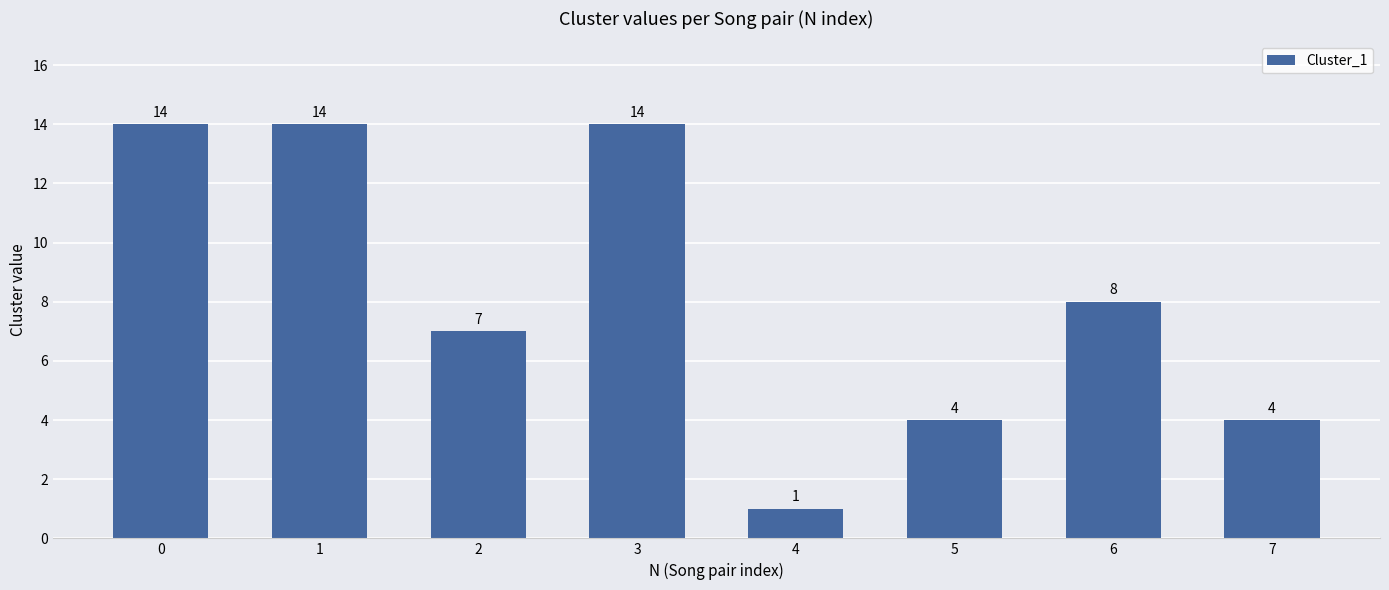

What is the ratio of the value at 4 to the value at 3?

0.1